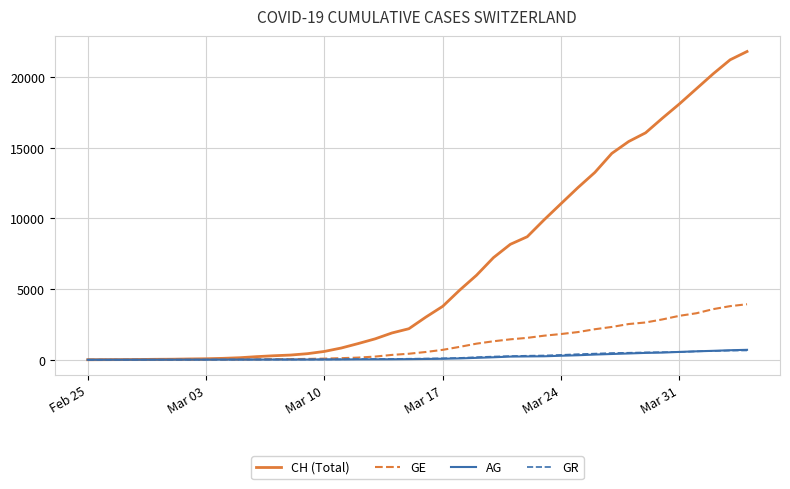

Which series has the largest total across all categories?

CH (Total)